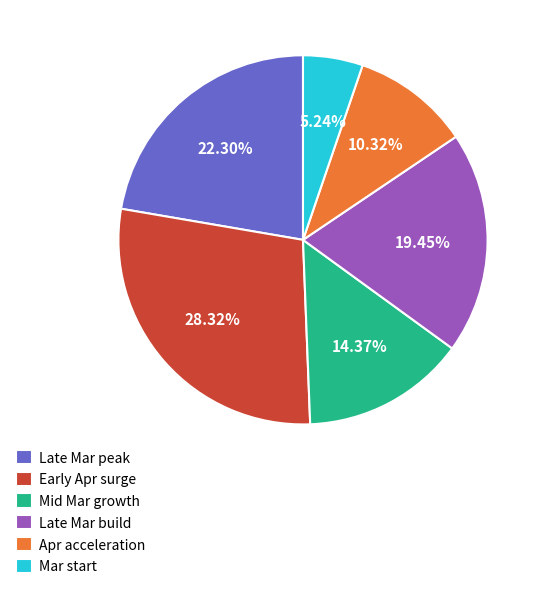

Which has a higher value, Late Mar build or Mar start?

Late Mar build